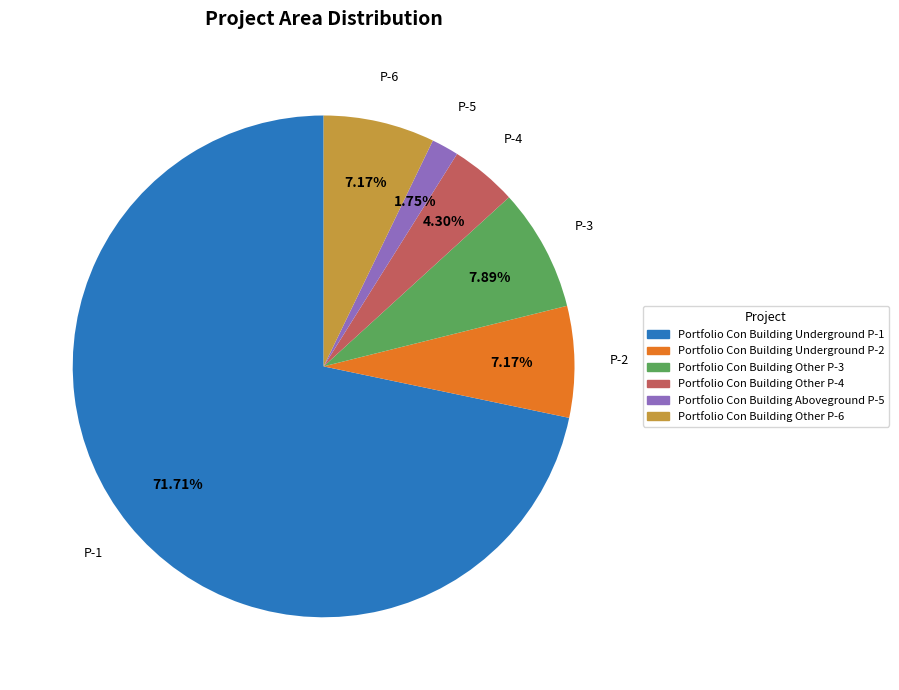

The Portfolio Con Building Underground P-2 slice represents 7% of the pie. True or false?

True